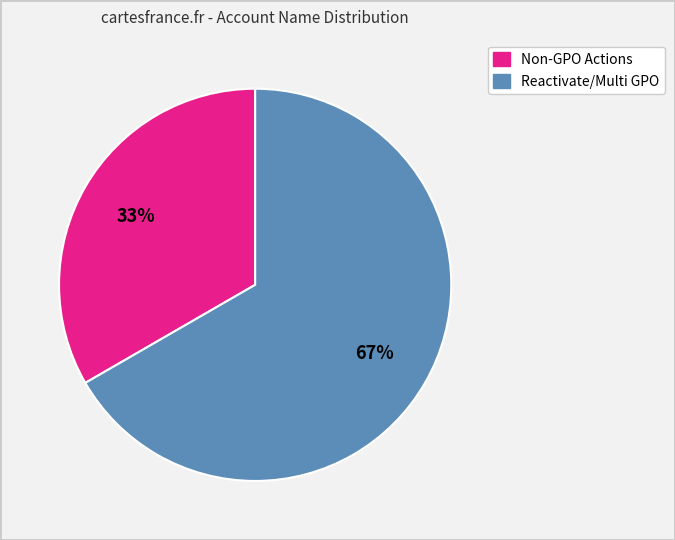

Is there a majority slice in this chart?

Yes